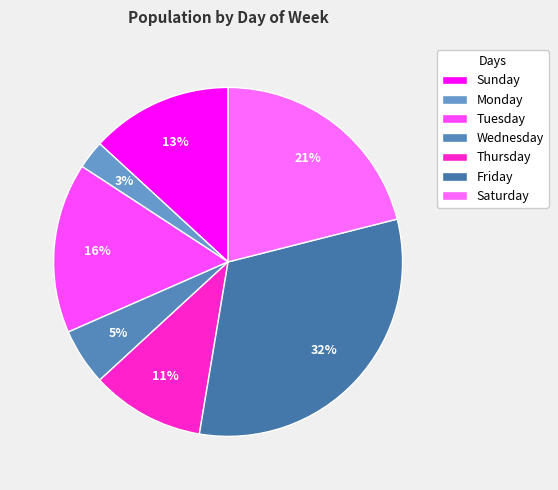

Count the number of slices in the pie.

7